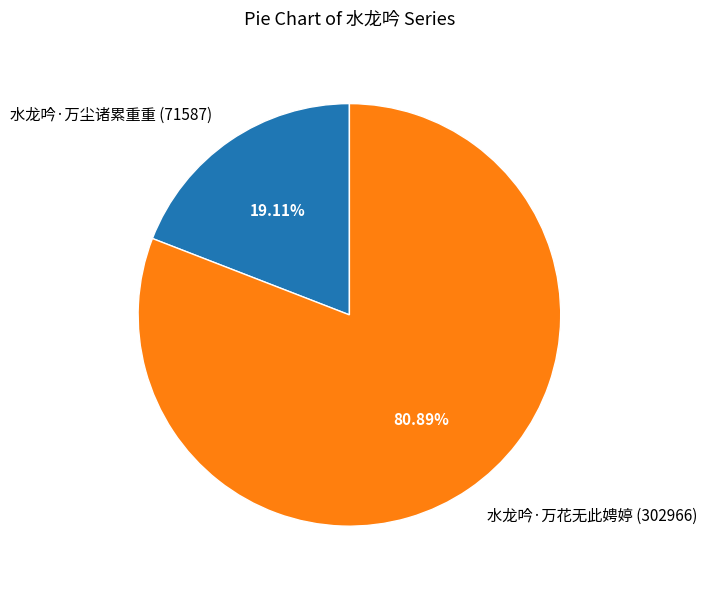

Does 水龙吟·万尘诸累重重 represent more than half of the total?

No